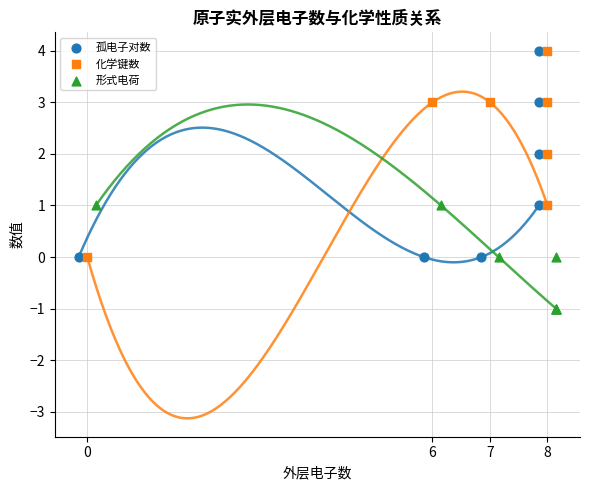

Which series has the largest Y range (max minus min)?

孤电子对数